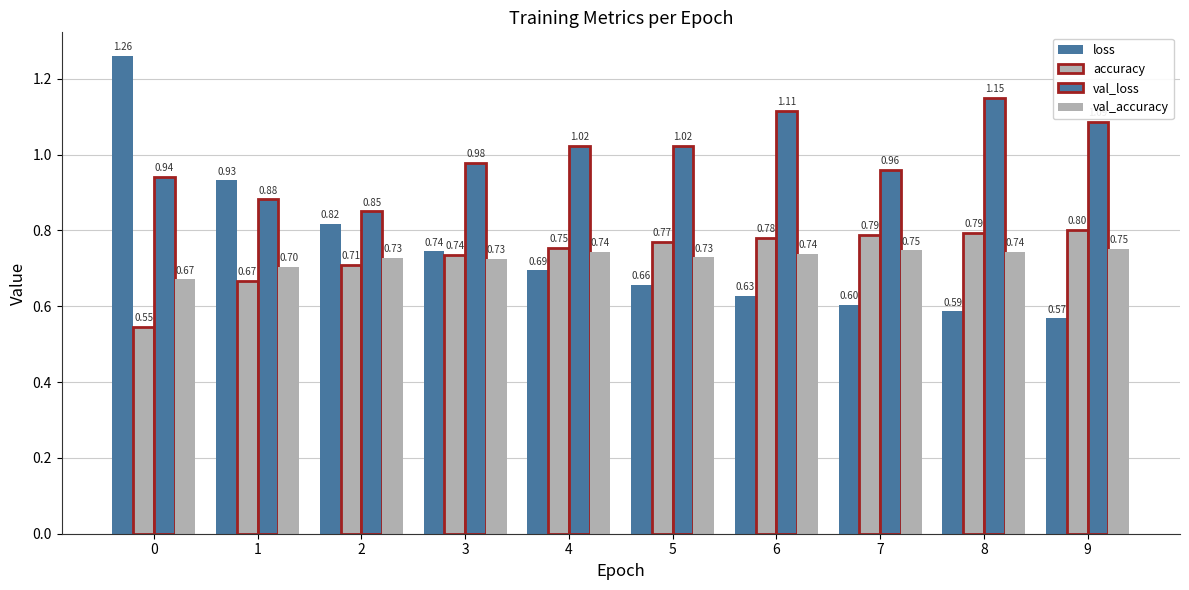

Are the bars horizontal?

No